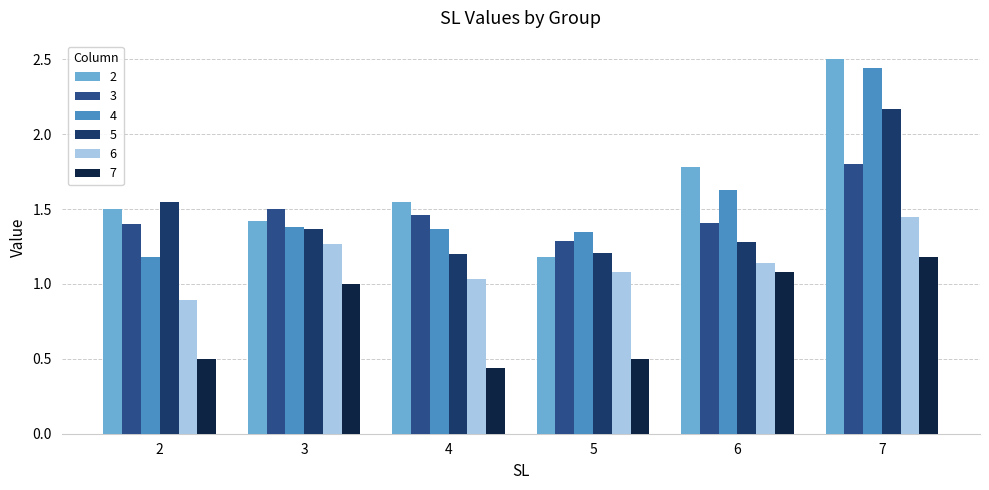

Is the value of 7 at 5 greater than the value of 3 at 5?

No